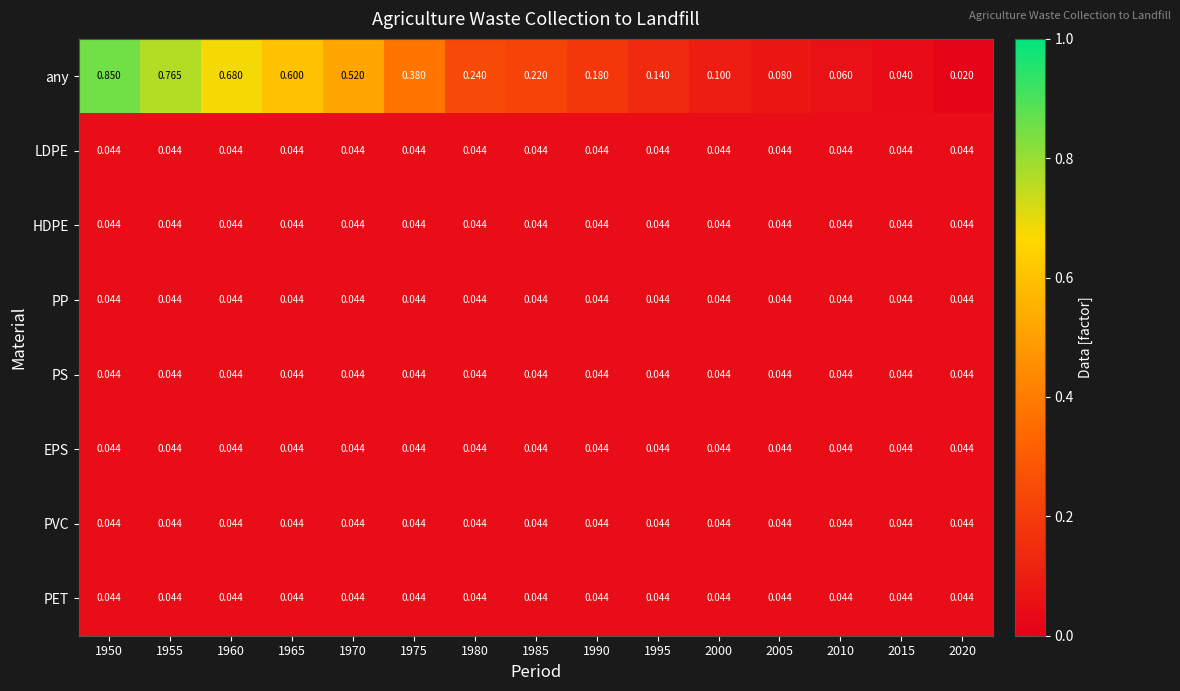

Which series has the largest range (max minus min)?

any